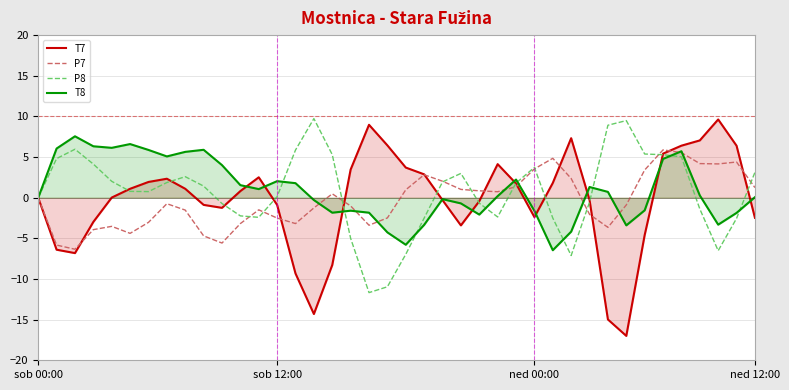

What is the difference between the maximum and minimum values in the P7 series?

12.2